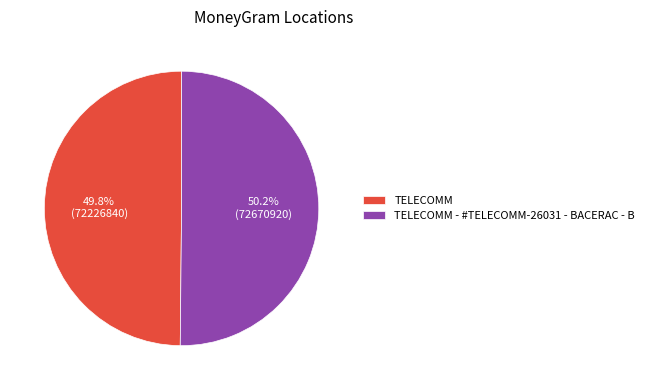

To the nearest percent, what is the combined percentage of TELECOMM - #TELECOMM-26031 - BACERAC - B and TELECOMM?

100%